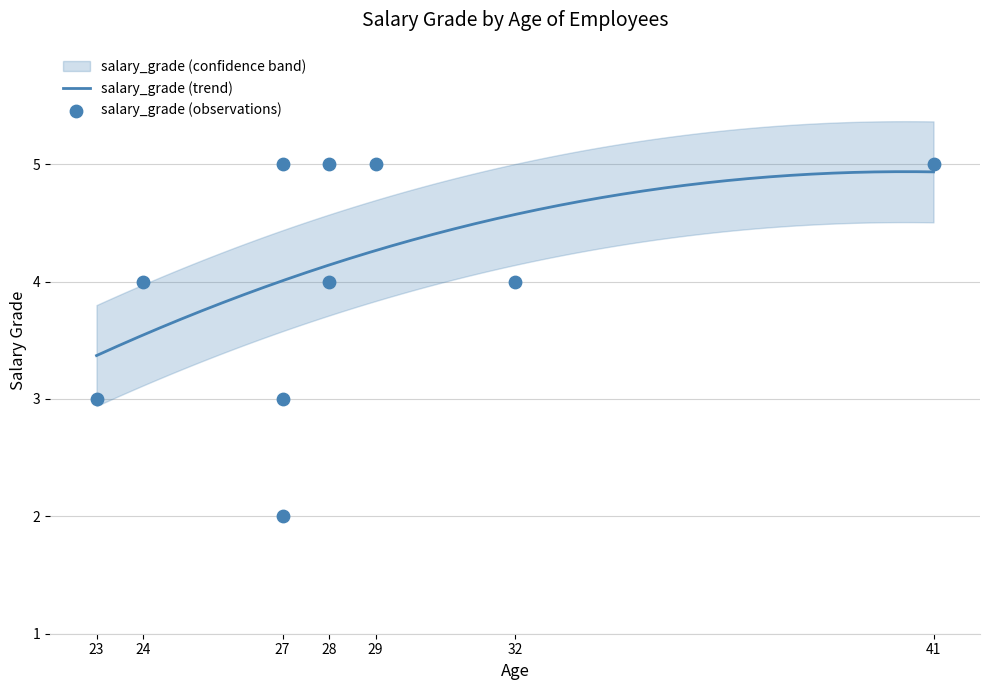

Between 32 and 28, which is larger?

32